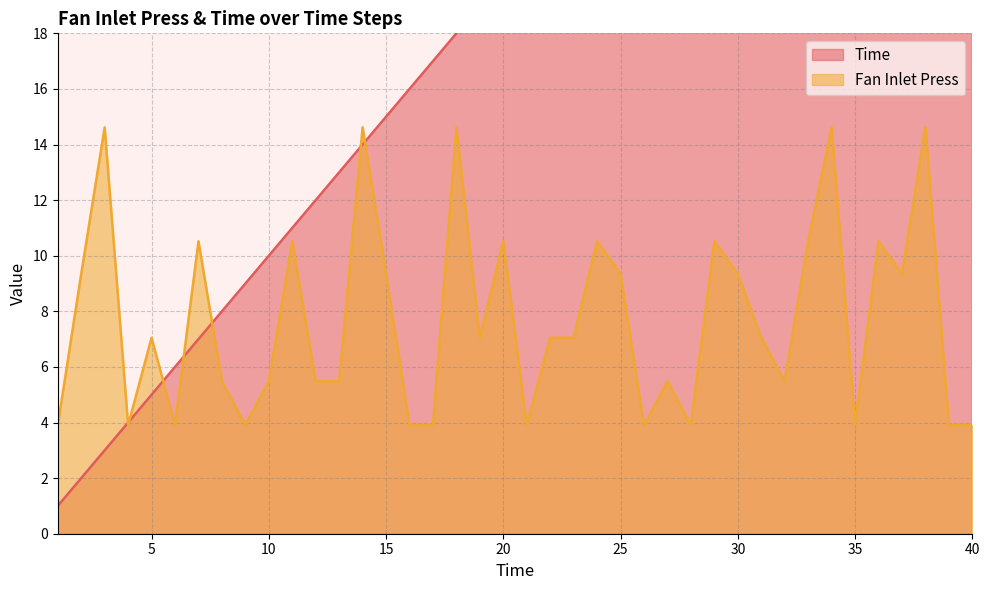

True or false: Fan Inlet Press and Time cross at least once.

True